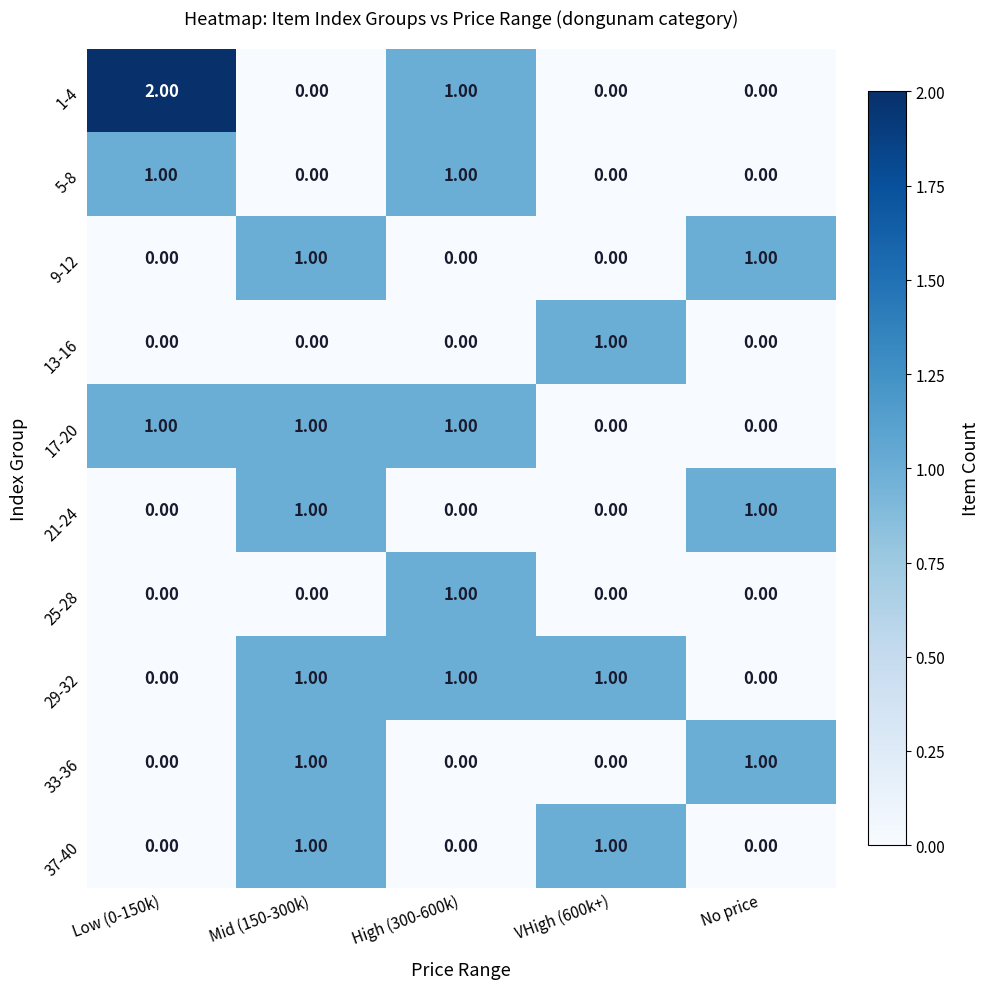

How many data points does each series have?

5